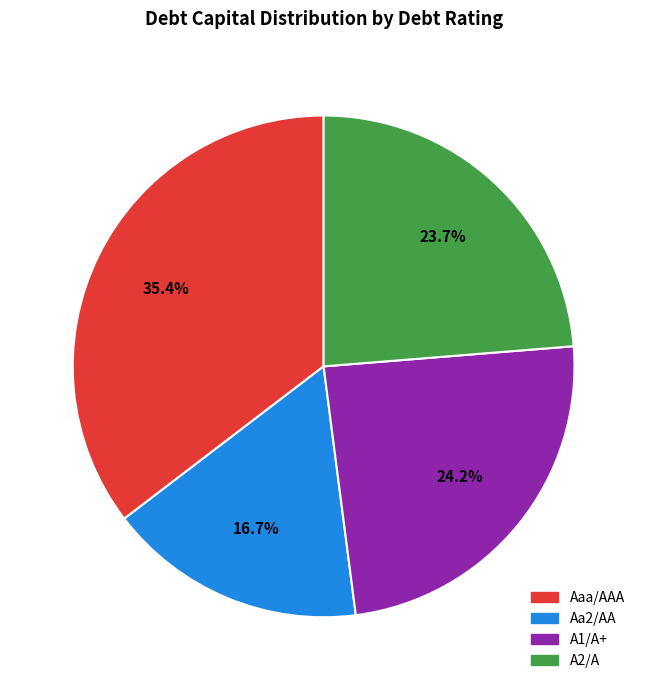

Does any single category account for the majority?

No